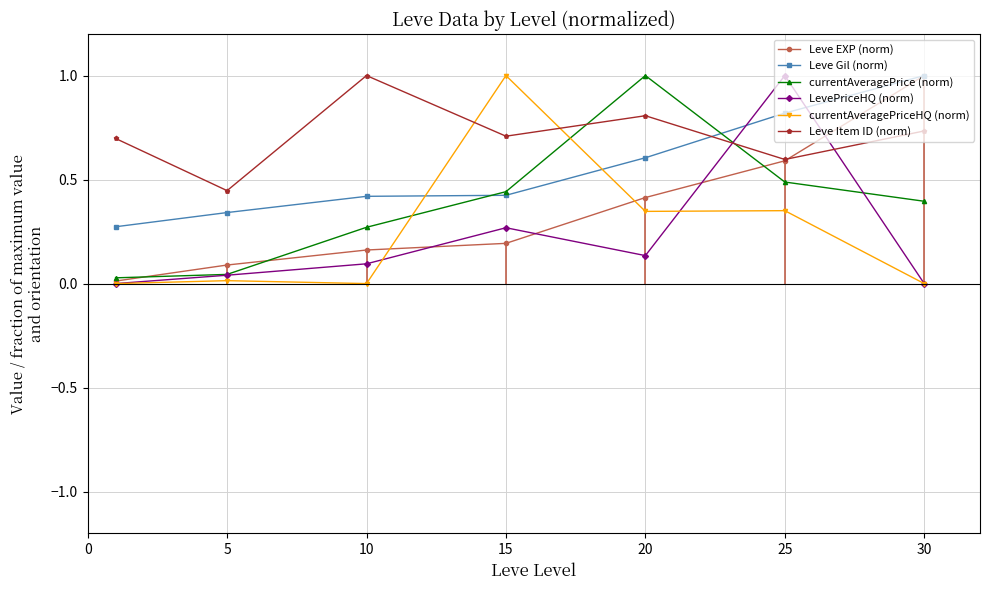

Does the chart have visible grid lines?

Yes